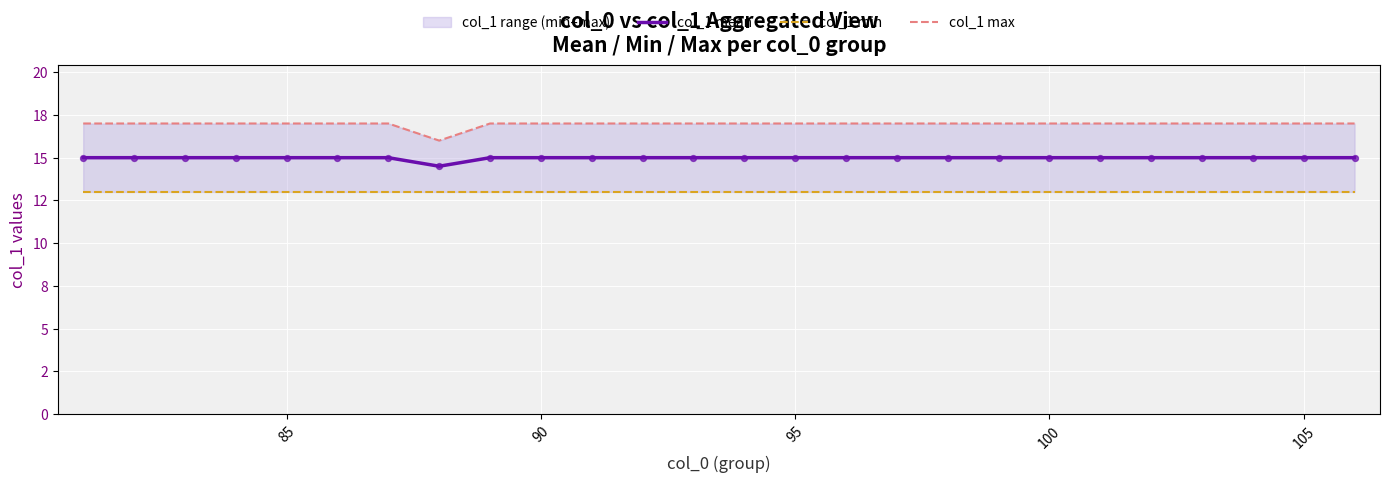

Which series has the largest total across all categories?

col_1 max